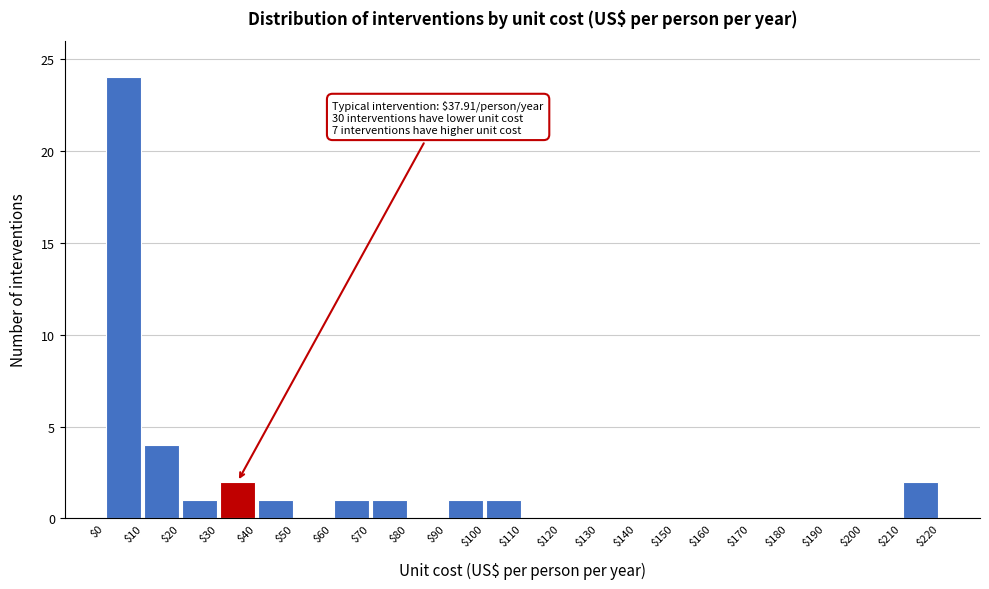

Over which range of the x-axis is the bar tallest?

$0 to $10